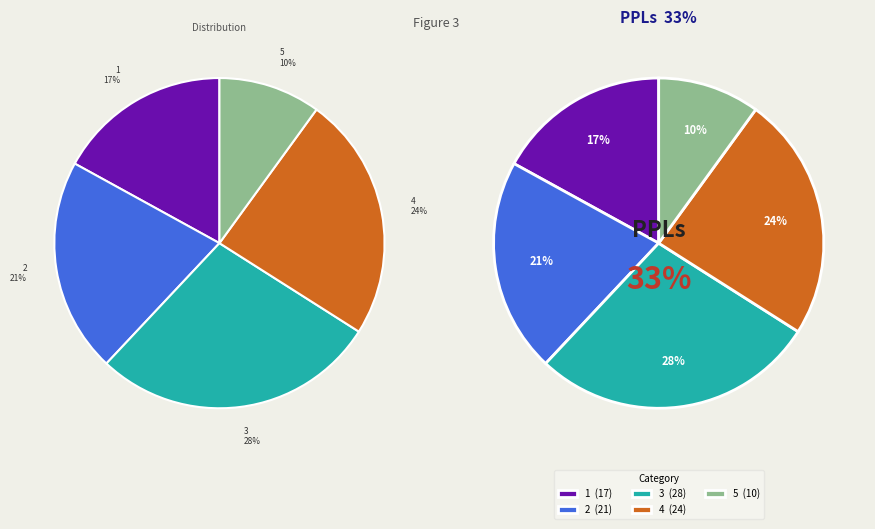

What percentage is NOT represented by 5?

90.0%